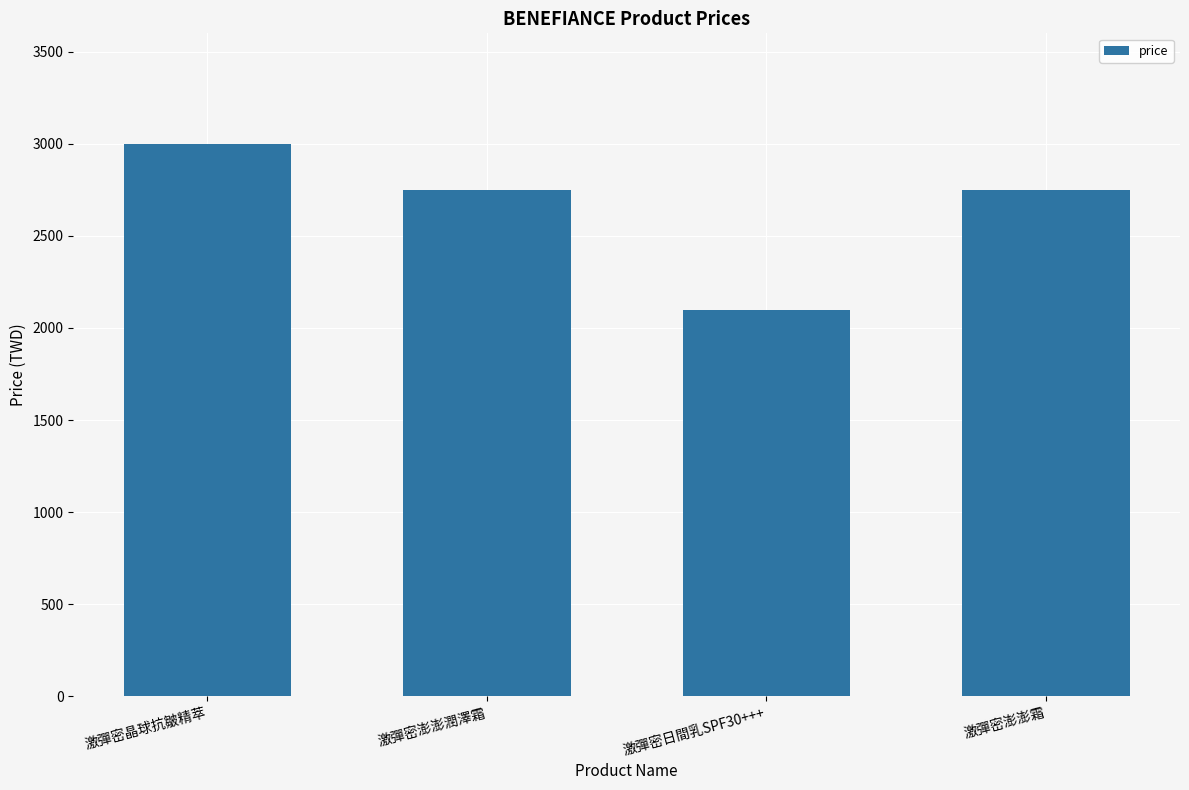

Reading left to right, transcribe all the data shown in this chart.

激彈密晶球抗皺精萃=3000	激彈密澎澎潤澤霜=2750	激彈密日間乳SPF30+++=2100	激彈密澎澎霜=2750